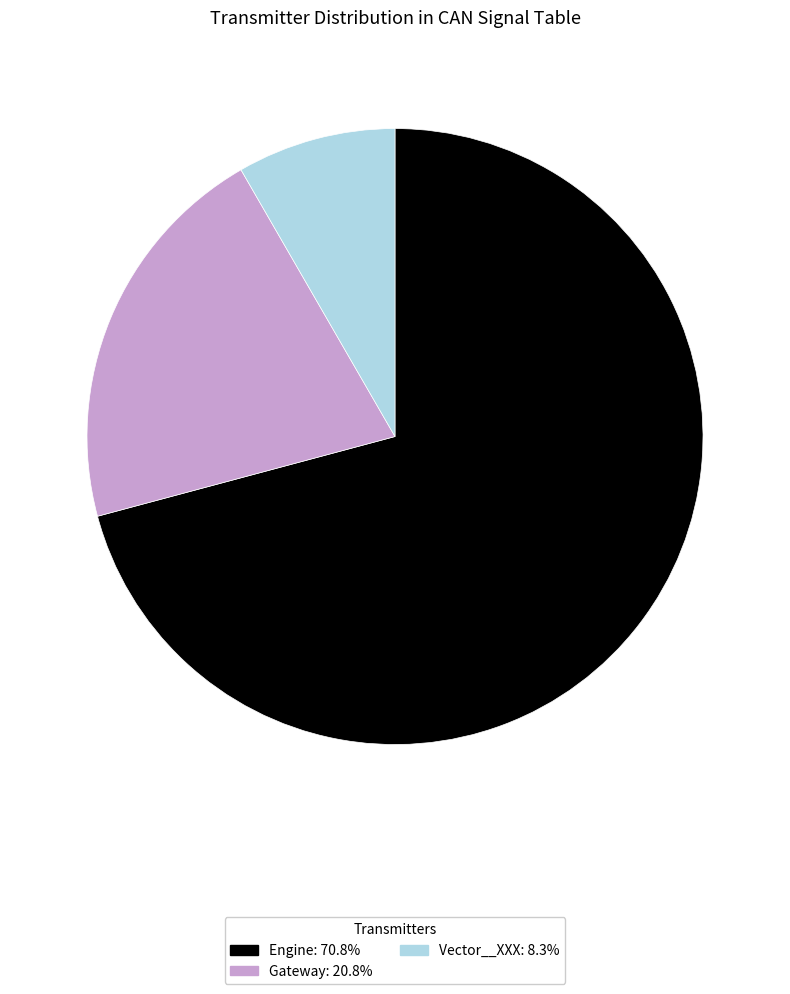

Count the number of slices in the pie.

3